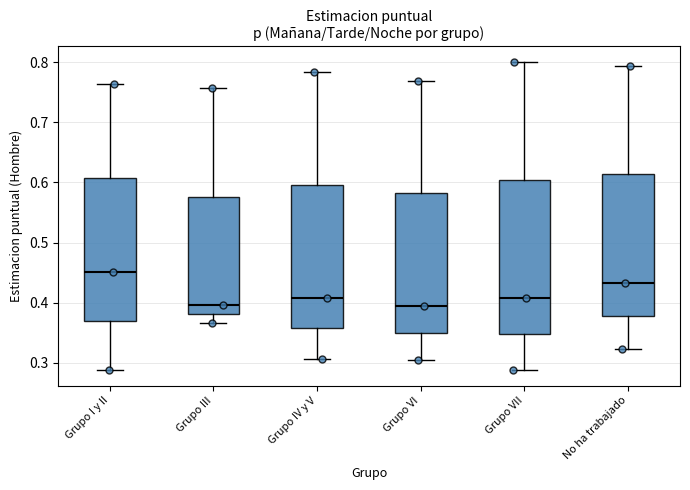

Reading left to right, transcribe this box plot: for each box, give where its median line is, the range the box spans, and where its two whiskers end, as read against the y-axis. The values are not printed on the chart, so give them approximately, as read against the axis.

Grupo I y II: median 0.45, box 0.37 to 0.61, whiskers 0.29 to 0.76
Grupo III: median 0.40, box 0.38 to 0.58, whiskers 0.37 to 0.76
Grupo IV y V: median 0.41, box 0.36 to 0.60, whiskers 0.31 to 0.78
Grupo VI: median 0.39, box 0.35 to 0.58, whiskers 0.30 to 0.77
Grupo VII: median 0.41, box 0.35 to 0.60, whiskers 0.29 to 0.80
No ha trabajado: median 0.43, box 0.38 to 0.61, whiskers 0.32 to 0.79